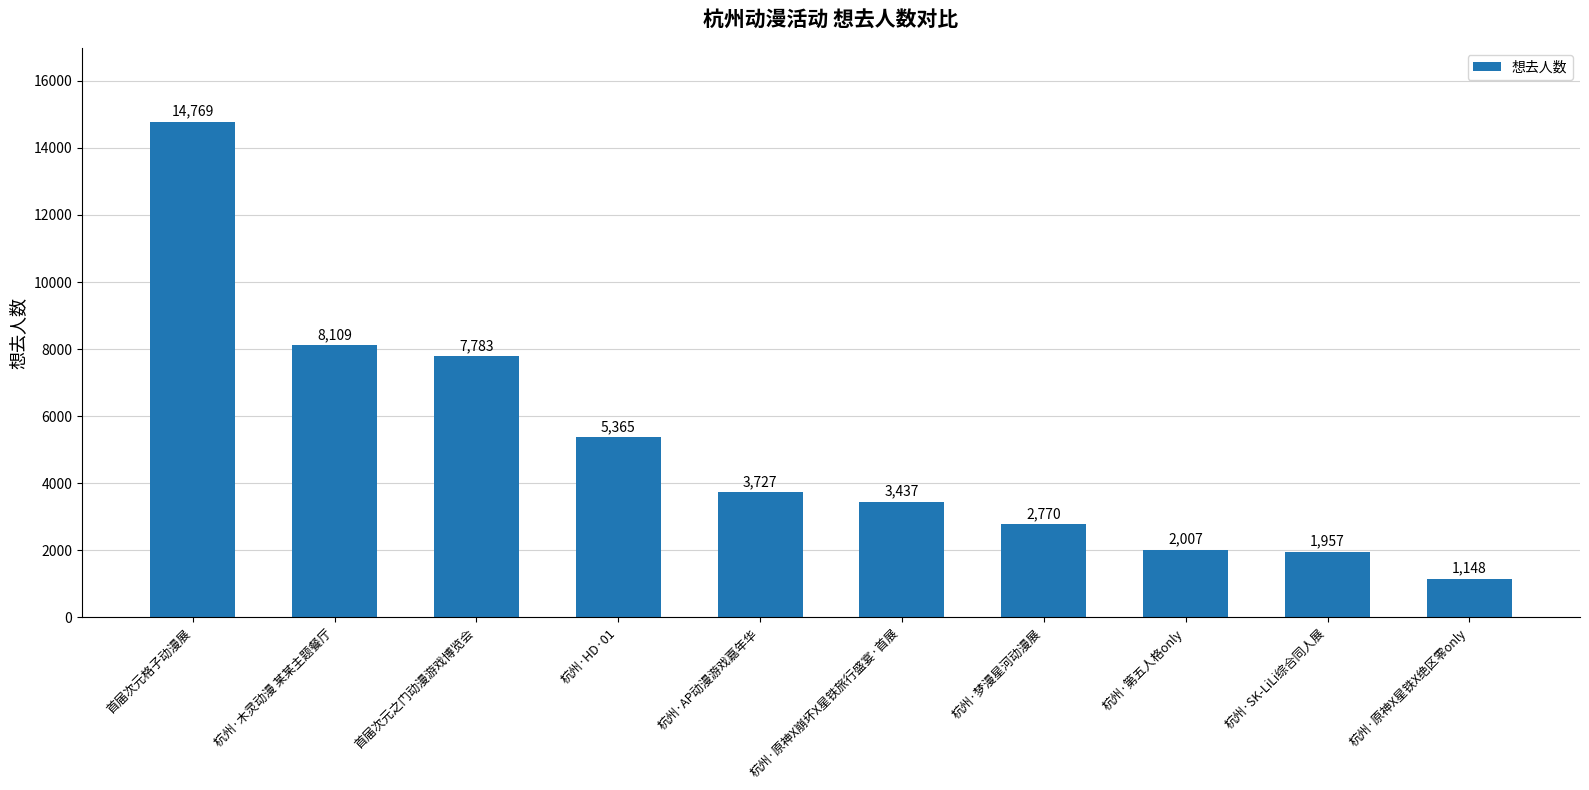

Rank the categories by value from lowest to highest.

杭州·原神X星铁X绝区零only, 杭州·SK-LiLi综合同人展, 杭州·第五人格only, 杭州·梦漫星河动漫展, 杭州·原神X崩坏X星铁旅行盛宴·首展, 杭州·AP动漫游戏嘉年华, 杭州·HD·01, 首届次元之门动漫游戏博览会, 杭州·木灵动漫 某某主题餐厅, 首届次元格子动漫展